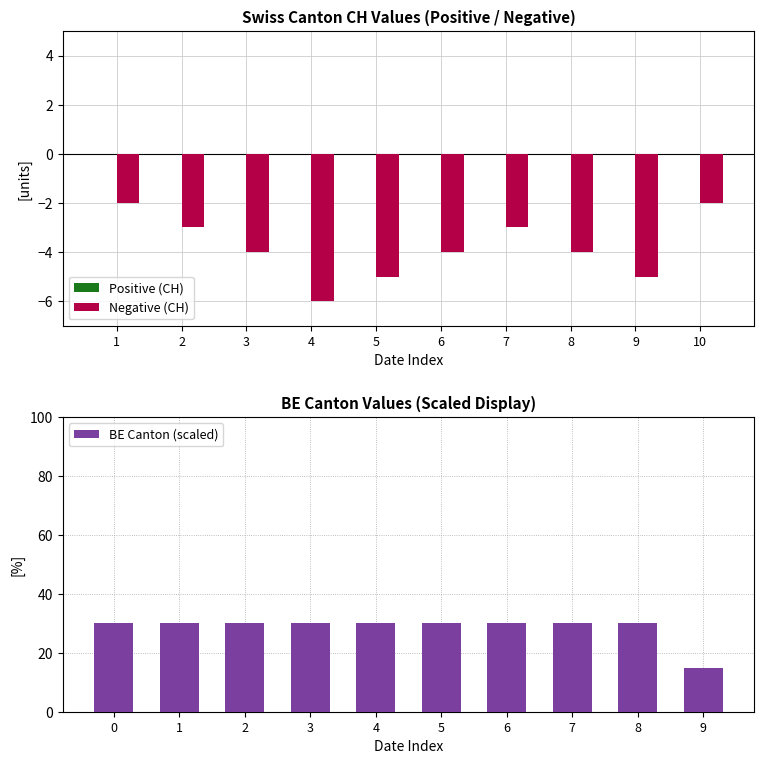

The value of Negative (CH) at 4 is -6. True or false?

True